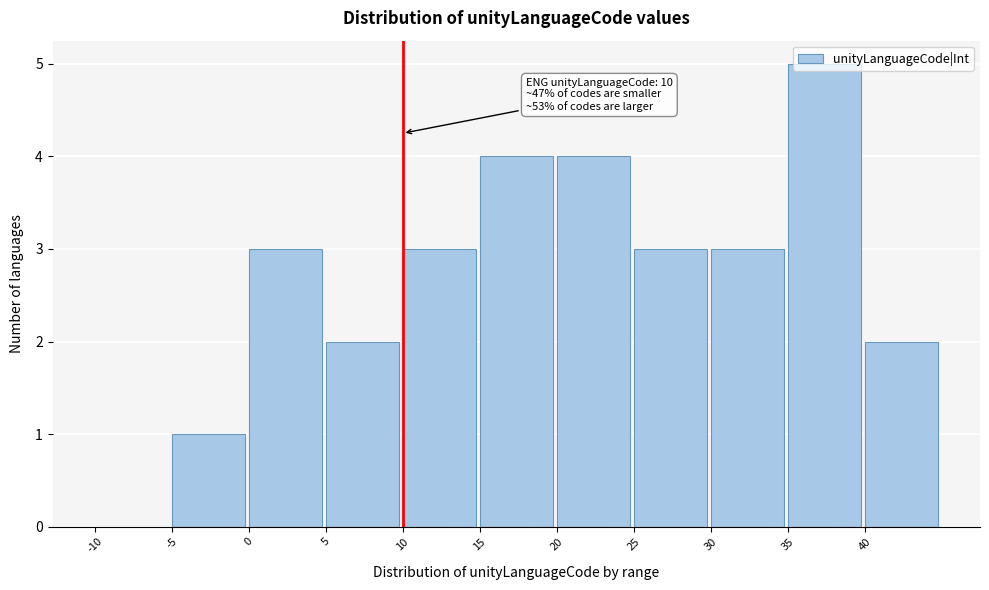

Which range on the x-axis has the tallest bar?

35 to 40